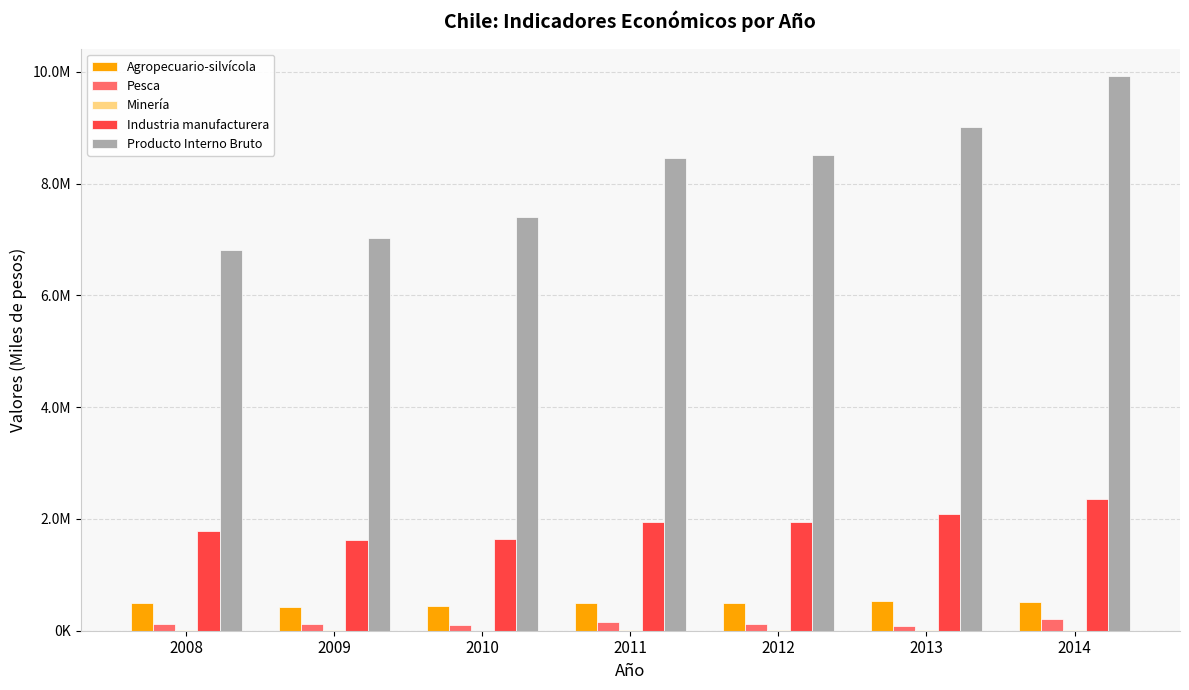

Are the bars grouped side by side (vs. stacked)?

Yes